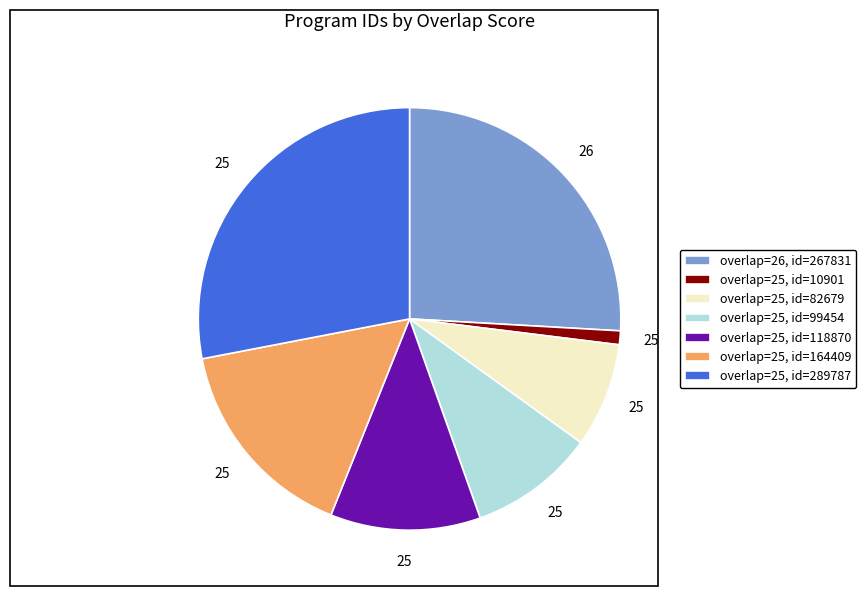

What is the largest slice in the pie chart?

overlap=25, id=289787